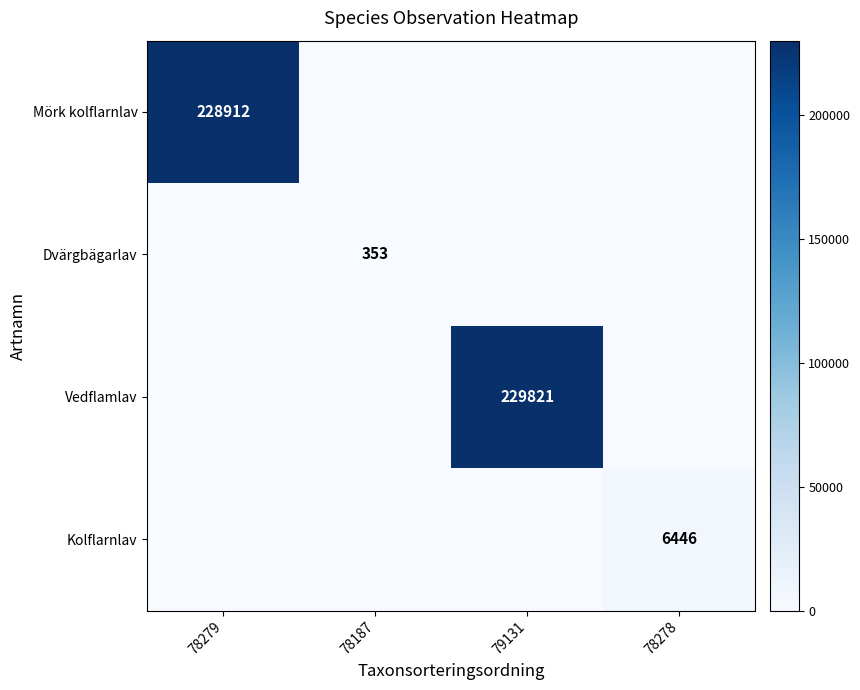

What is the spread (max minus min) of values at 78279?

228912